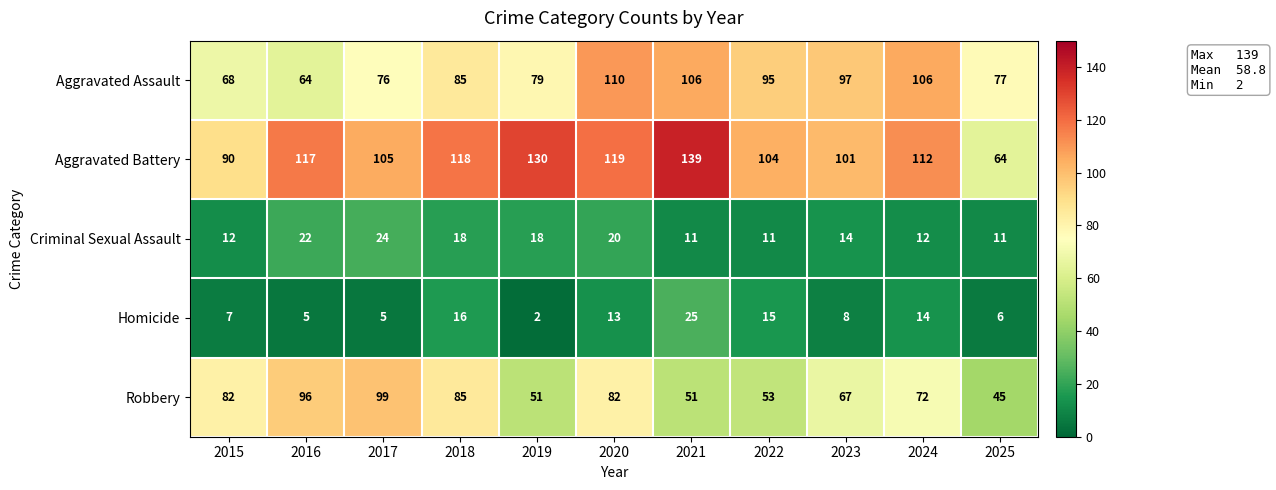

How many series are shown in this chart?

5